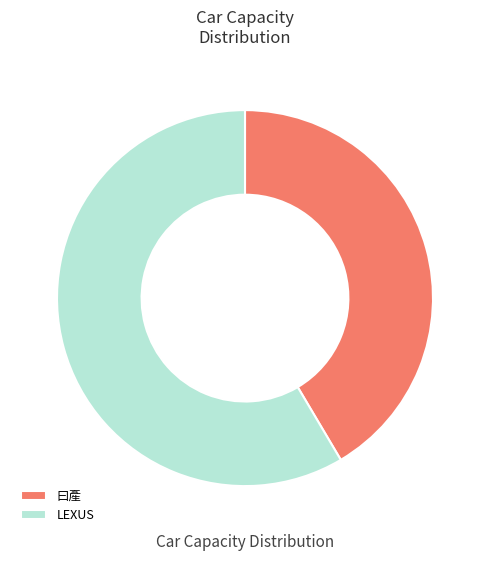

Count the number of slices in the pie.

2